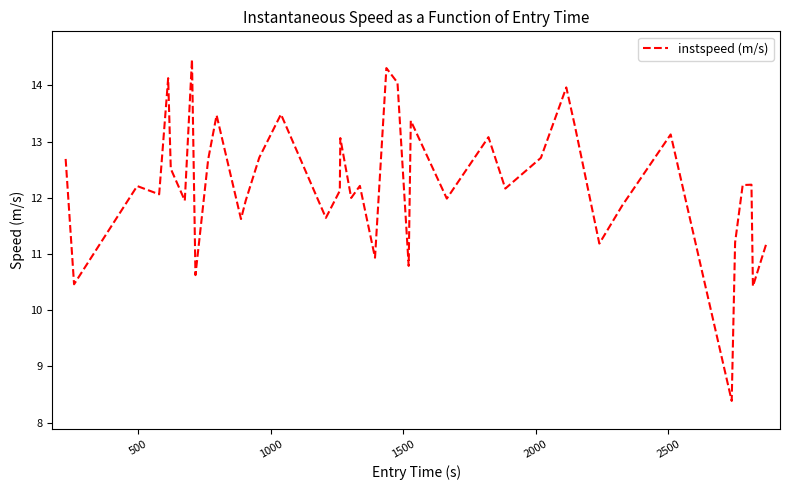

What is the smallest value displayed?

8.4